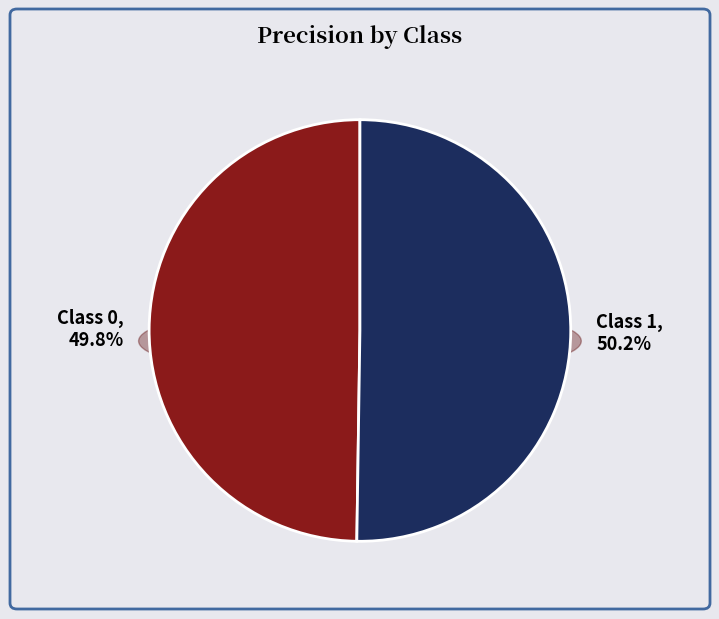

To the nearest percent, what portion does 1 represent?

50%